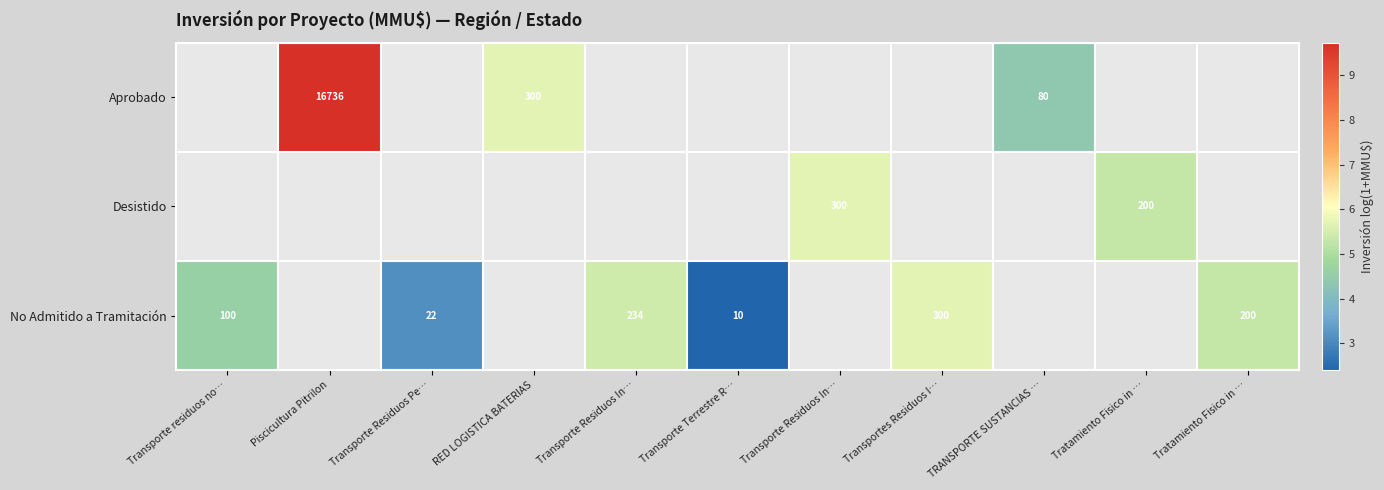

How many data points in No Admitido a Tramitación are above 5?

3